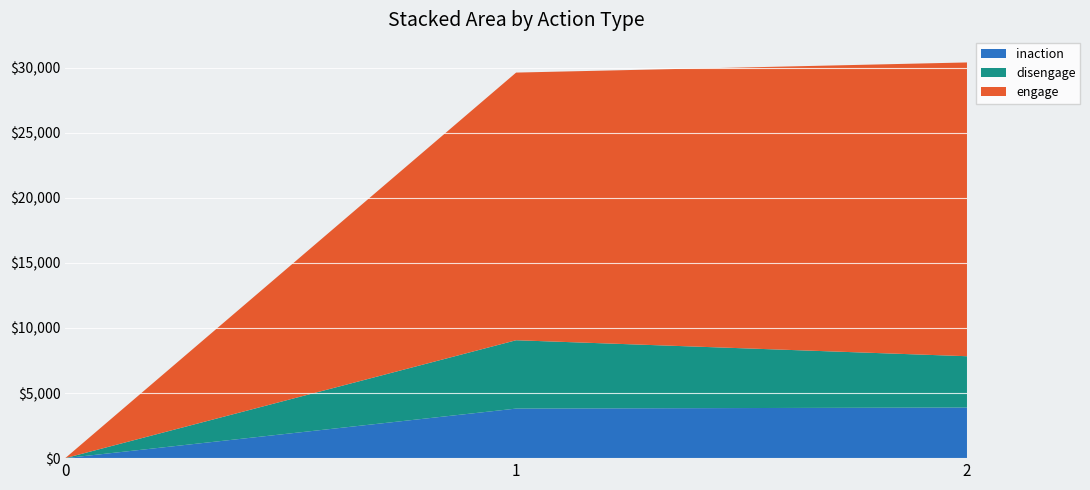

Reading right to left, transcribe all the data shown in this chart.

inaction: 3887	3806	0
disengage: 3940	5249	0
engage: 22562	20556	0